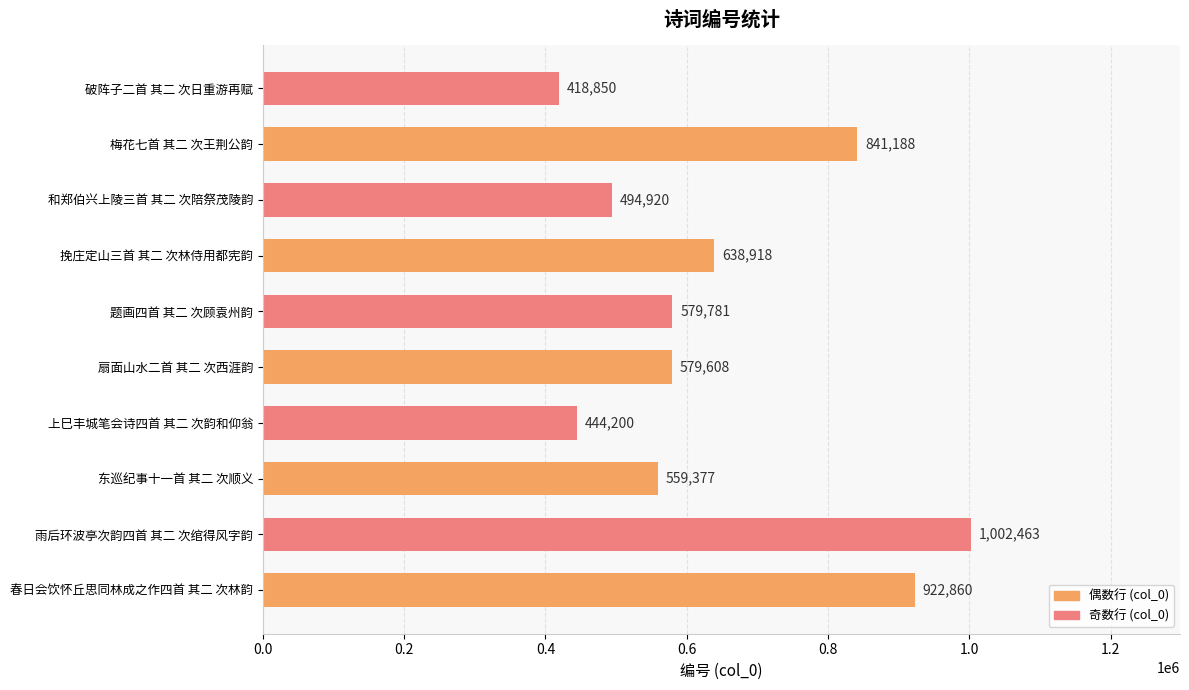

Is it true that the value at 东巡纪事十一首 其二 次顺义 is 149603?

False